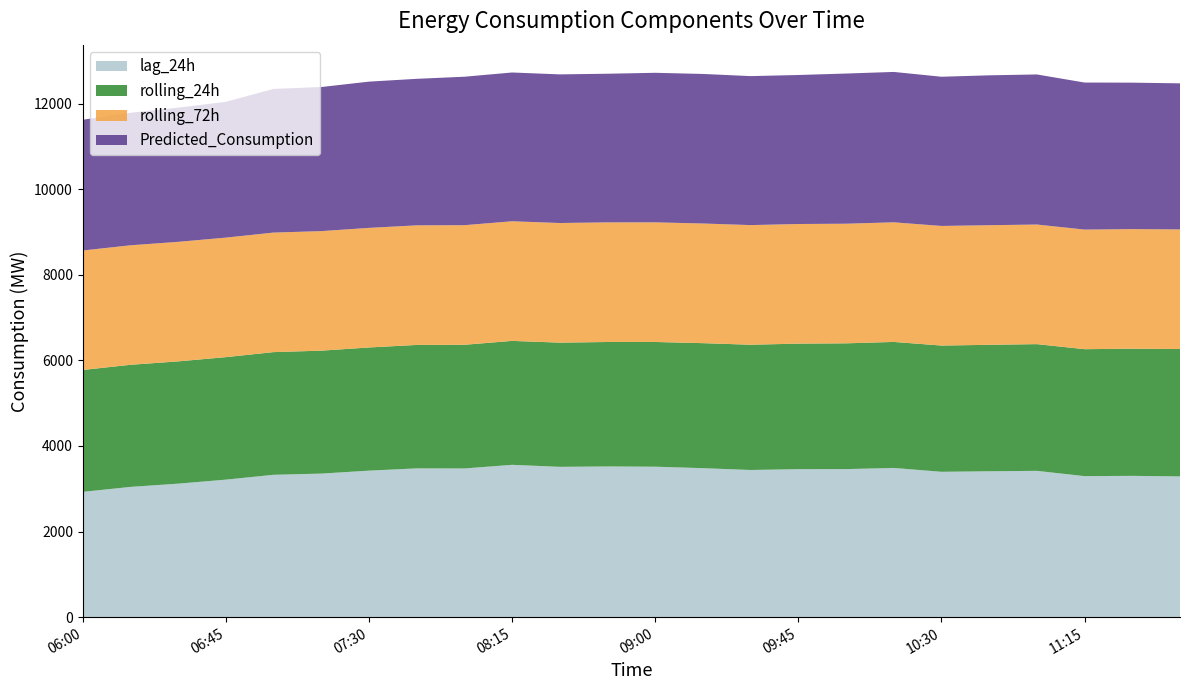

Reading right to left, transcribe all the data shown in this chart.

lag_24h: 3288.0	3301.0	3295.0	3418.0	3408.0	3396.0	3486.0	3459.0	3458.0	3438.0	3481.0	3515.0	3521.0	3512.0	3559.0	3474.0	3476.0	3423.0	3354.0	3326.0	3213.0	3119.0	3043.0	2927.0
rolling_24h: 2976.5	2970.9	2965.7	2960.6	2954.9	2949.6	2944.1	2938.4	2932.5	2926.6	2920.6	2913.9	2907.6	2901.4	2895.4	2889.3	2883.7	2877.9	2872.0	2866.2	2861.6	2856.9	2852.6	2847.9
rolling_72h: 2793.8	2793.9	2794.0	2794.1	2794.1	2794.2	2794.4	2794.5	2794.6	2794.9	2795.2	2795.0	2794.9	2794.8	2794.6	2794.3	2794.0	2793.5	2792.9	2792.6	2792.5	2792.5	2792.0	2791.2
Predicted_Consumption: 3412.9	3421.6	3435.1	3506.2	3501.6	3485.6	3513.3	3508.3	3480.9	3480.9	3493.7	3493.7	3472.3	3472.3	3475.8	3468.3	3423.0	3416.8	3366.1	3356.3	3172.1	3134.5	3095.3	3054.2